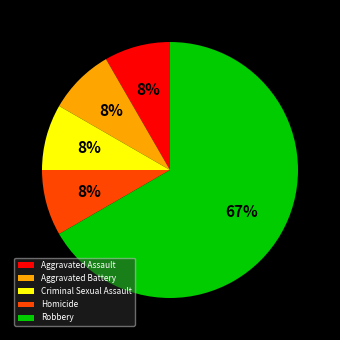

Which has a higher value, Robbery or Aggravated Battery?

Robbery